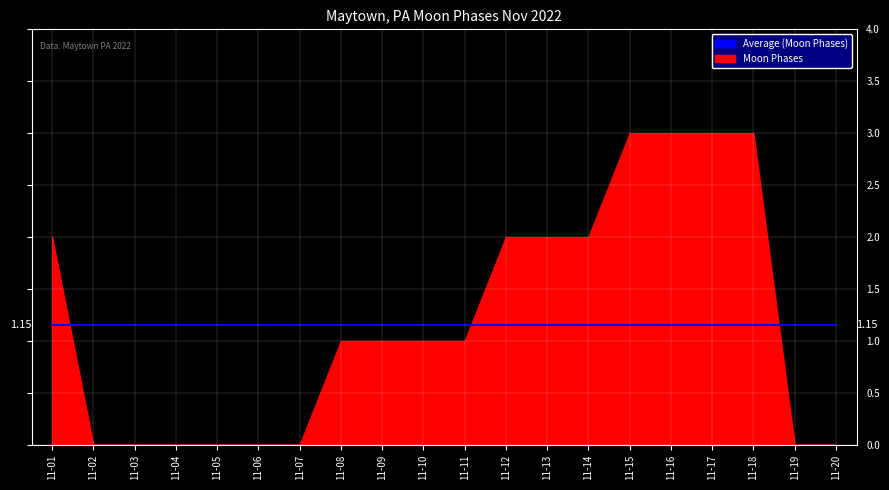

True or false: Moon Phases has more than 0 points higher than both neighbors.

False